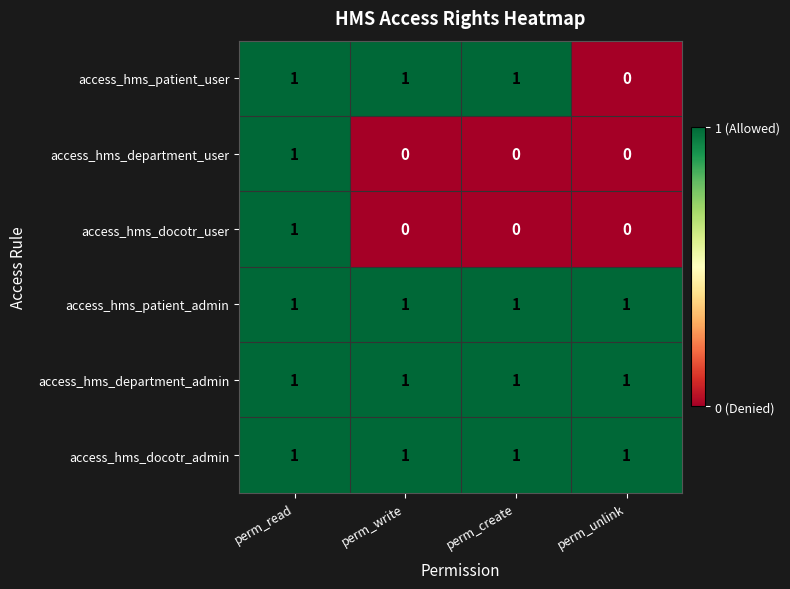

How many data points does each series have?

4